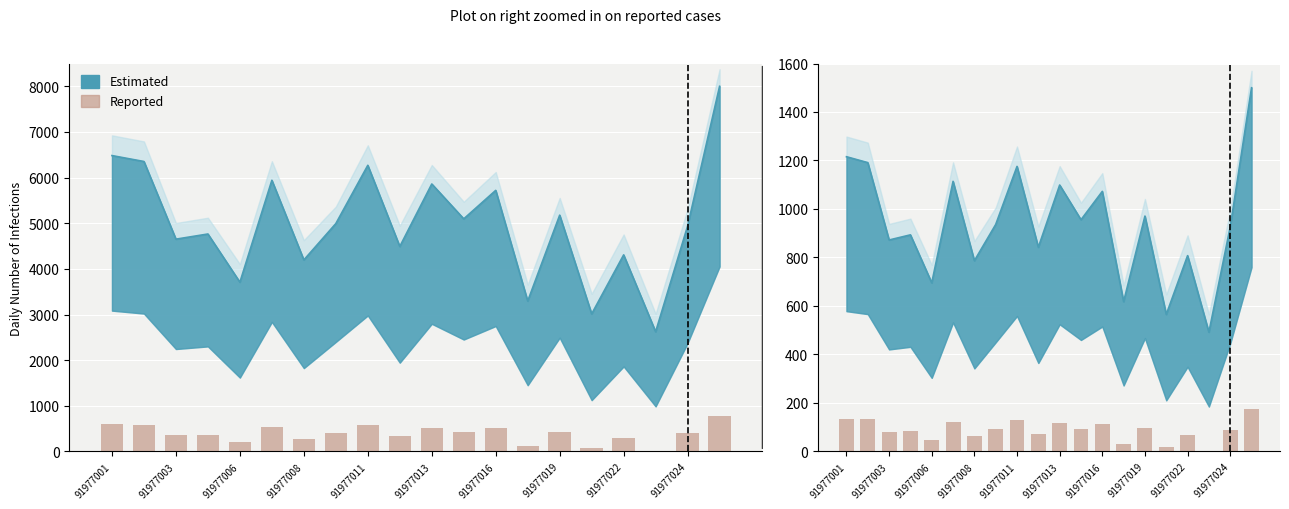

How many bars are there in total?

20